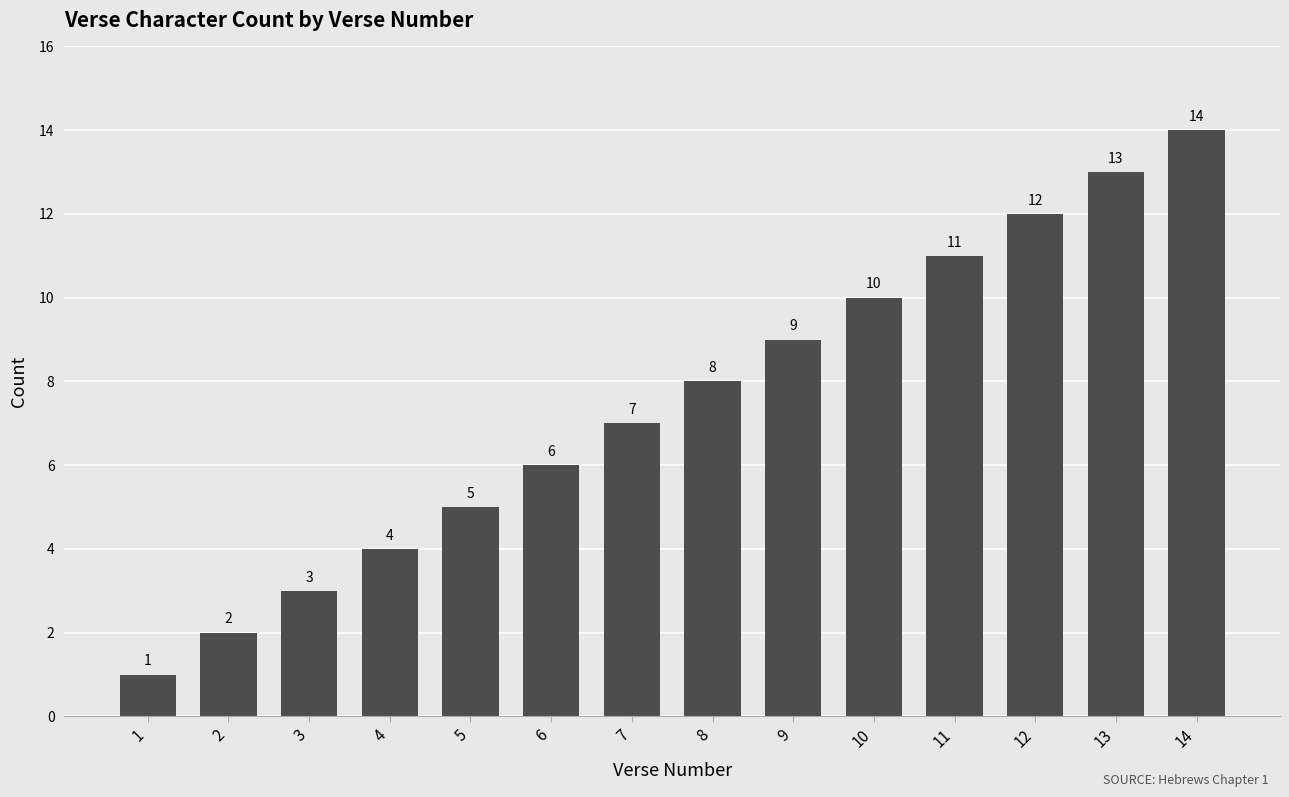

The value at 4 is 4. True or false?

True